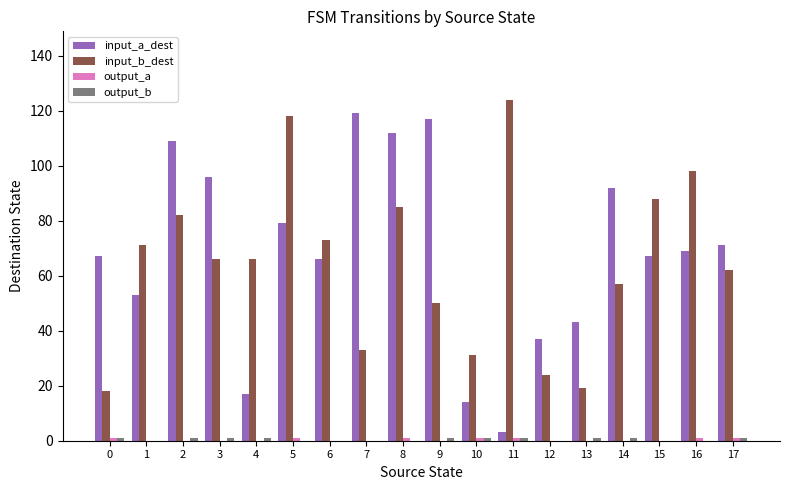

At which label does input_a_dest first exceed 69?

2